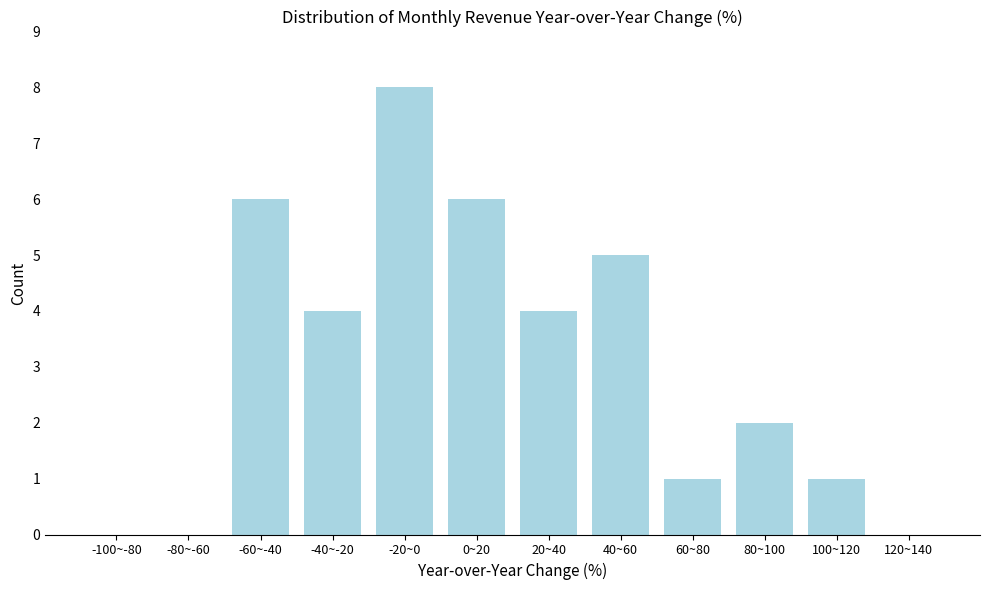

Reading right to left, list all the values displayed in this chart.

120~140=0	100~120=1	80~100=2	60~80=1	40~60=5	20~40=4	0~20=6	-20~0=8	-40~-20=4	-60~-40=6	-80~-60=0	-100~-80=0